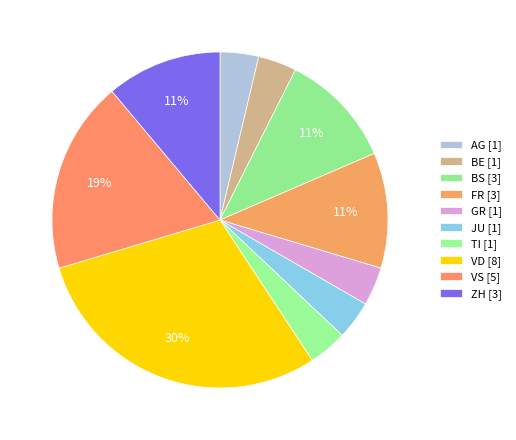

How many slices are in this pie chart?

10